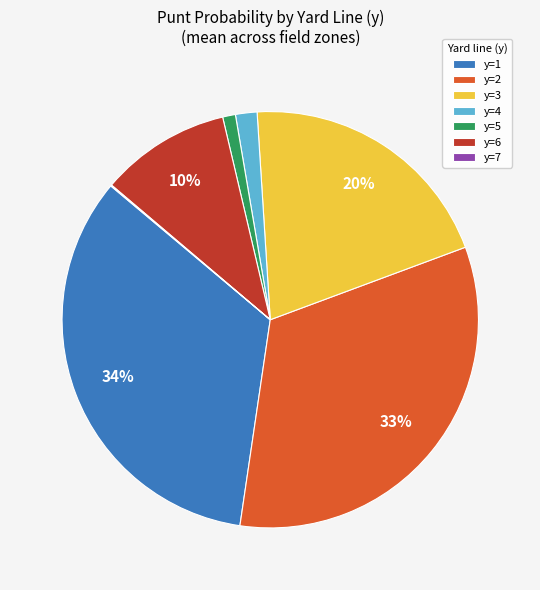

To the nearest percent, what percentage of the pie is y=2?

33%